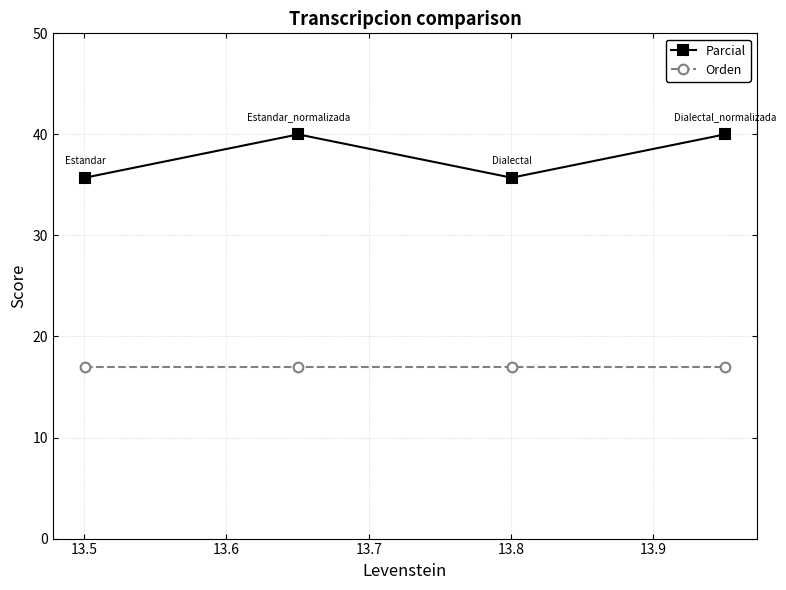

What is the difference between the maximum and minimum values in the Parcial series?

4.3